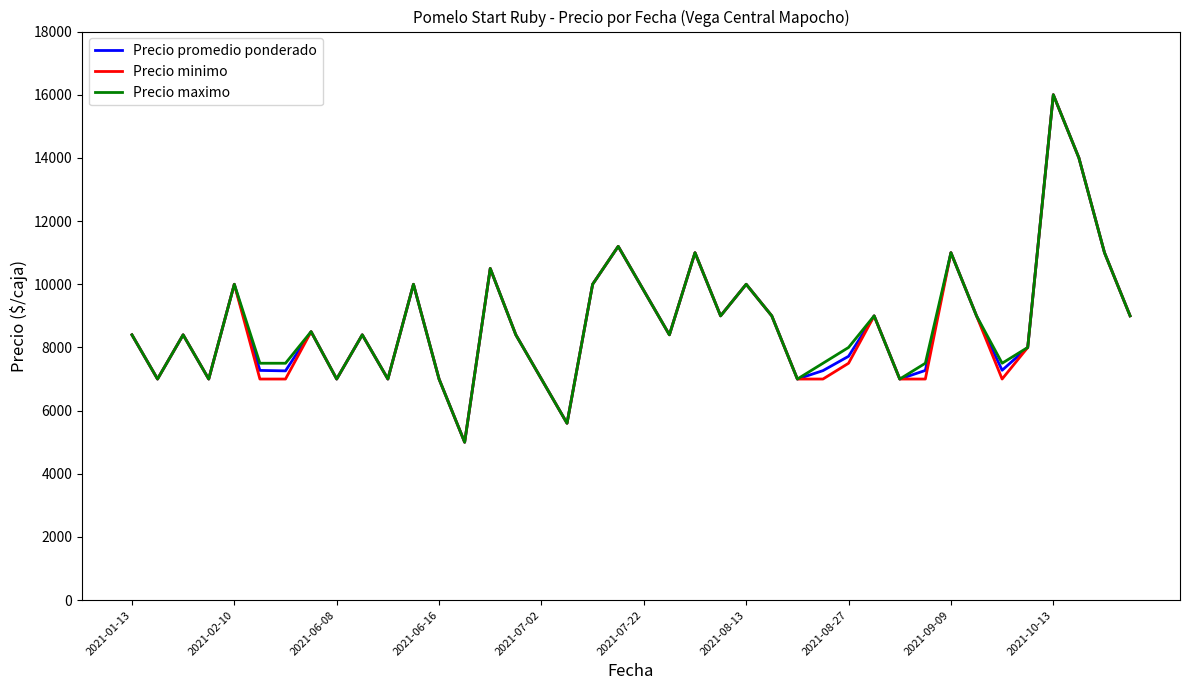

What is the highest value of the Precio minimo series?

16000